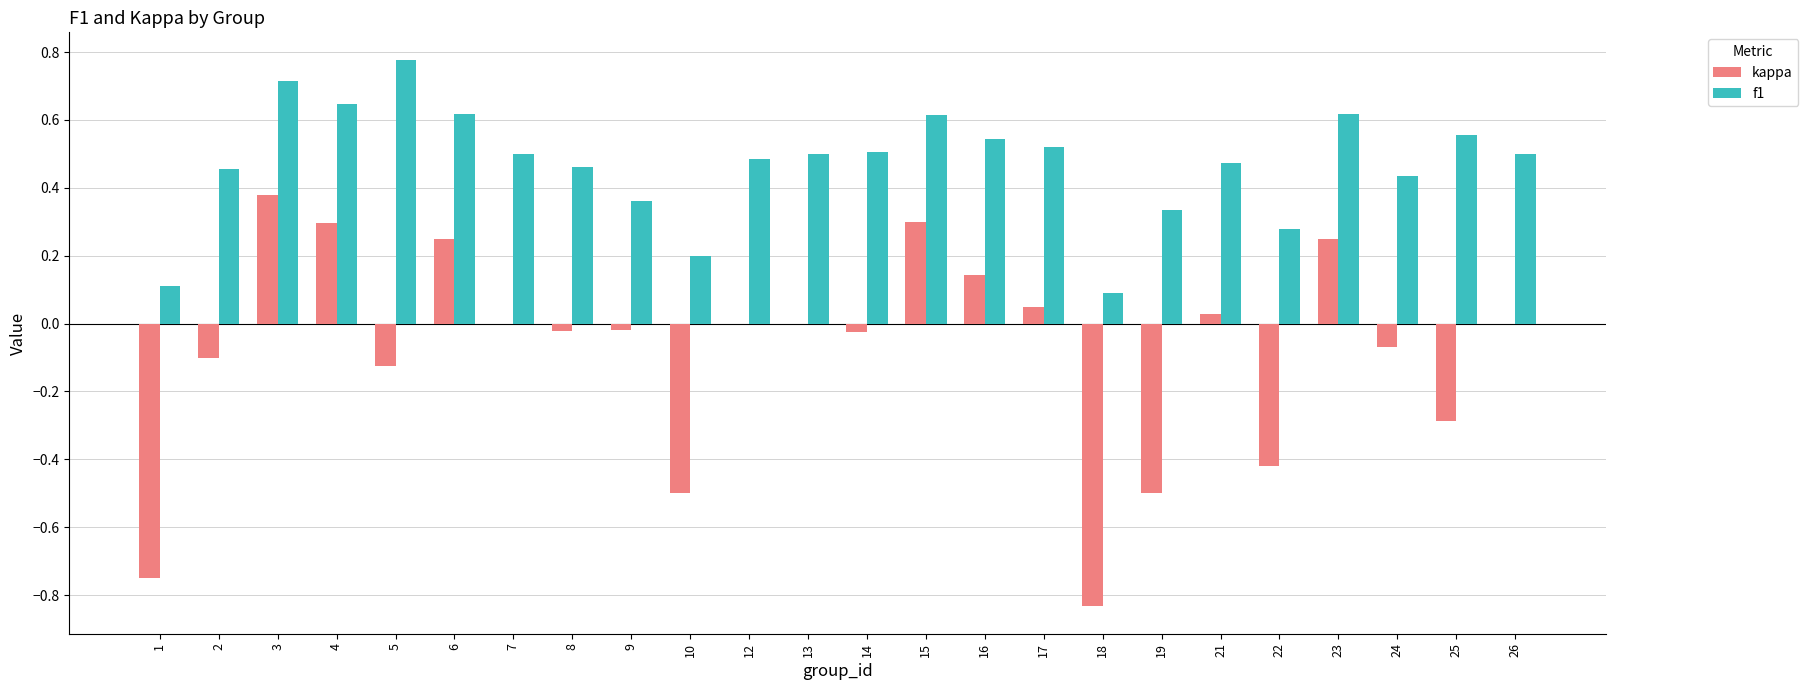

Which label corresponds to the largest value in the chart?

5